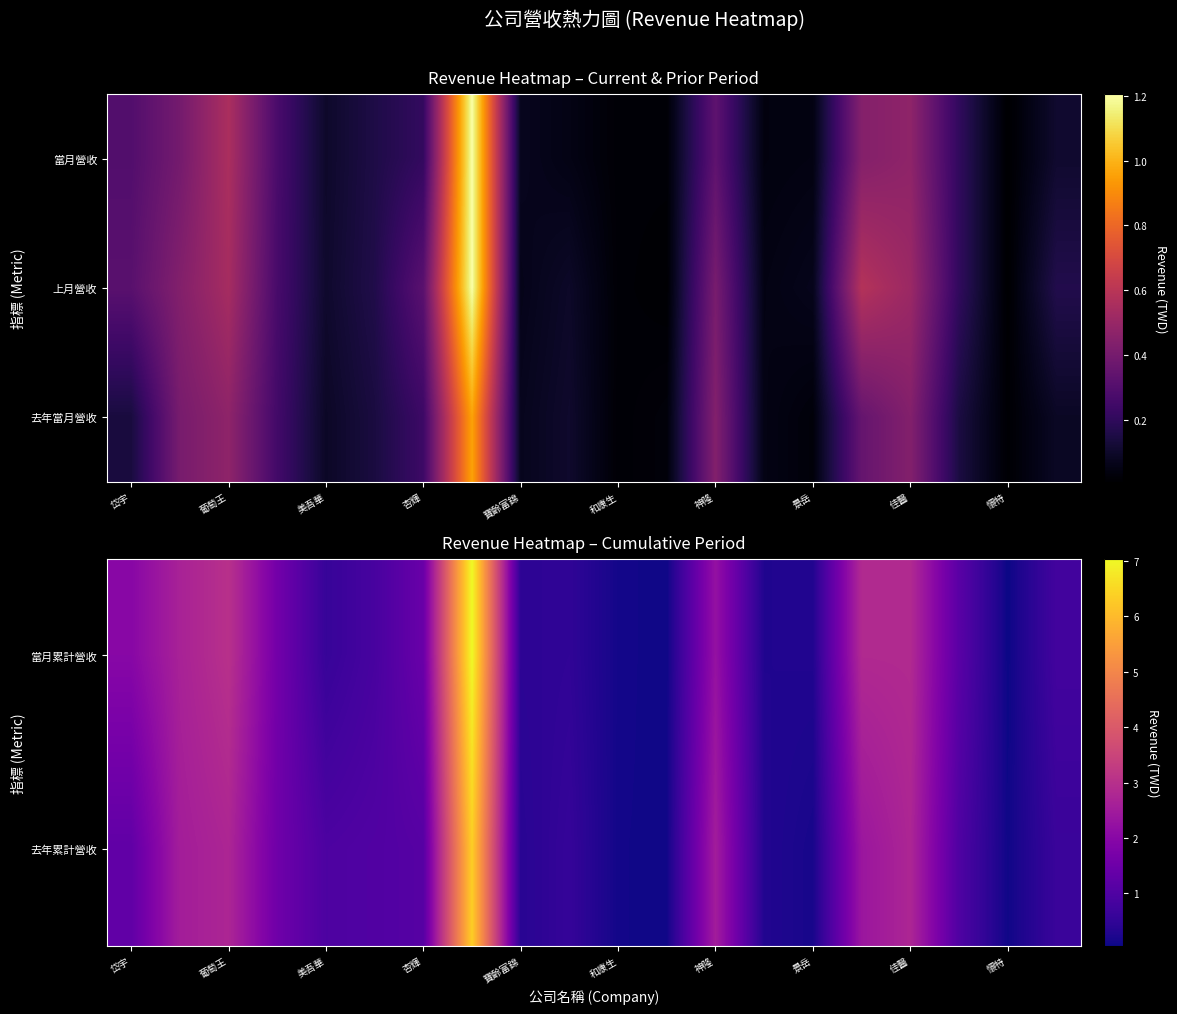

Which series has the widest spread of values?

當月累計營收